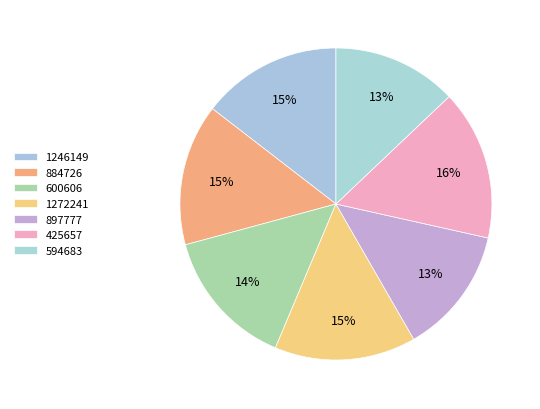

How many slices are in this pie chart?

7